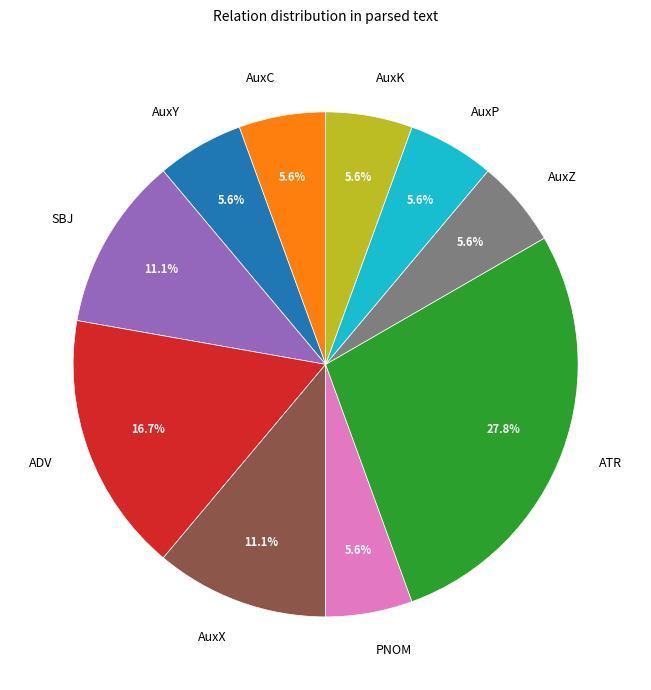

To the nearest percent, what portion does PNOM represent?

6%